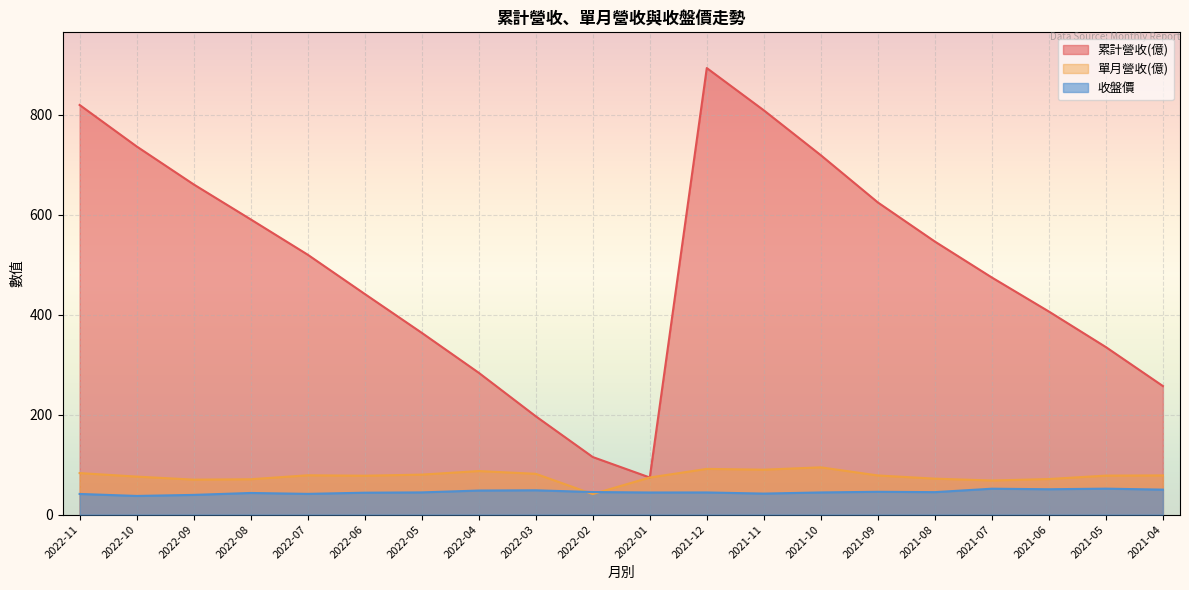

What are all the series names shown in the legend?

累計營收(億), 單月營收(億), 收盤價